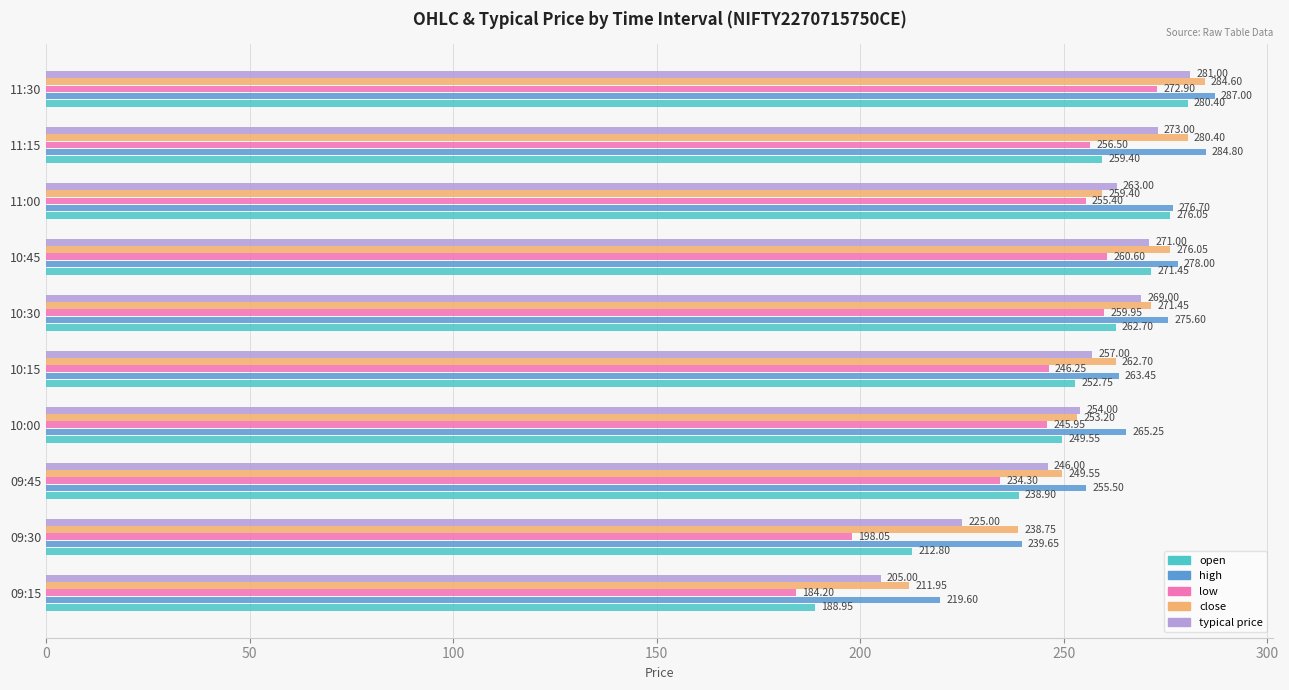

What is the difference between the second highest and minimum values in the high series?

65.2